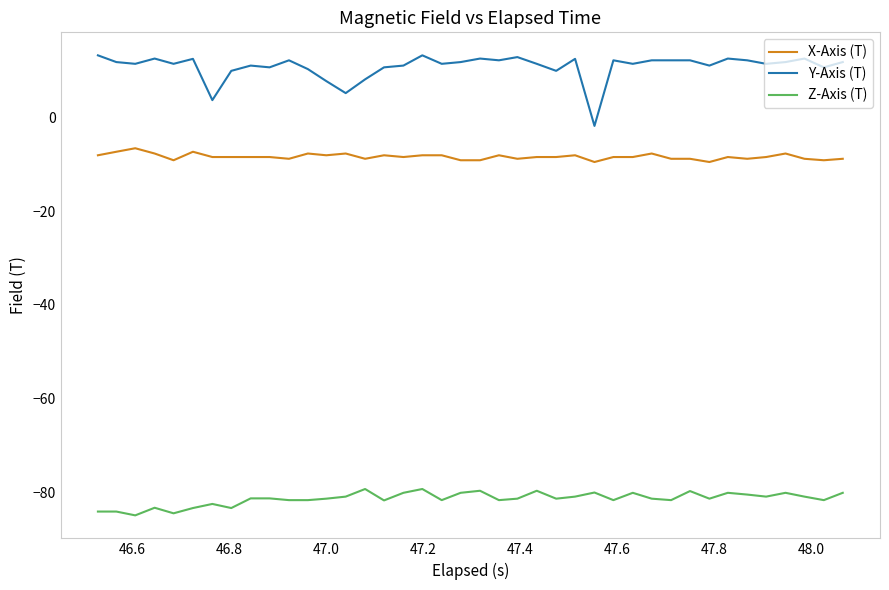

What is the minimum value shown in the chart?

-84.9